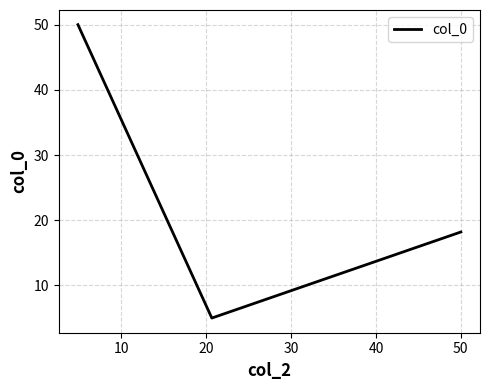

What is the maximum value shown in the chart?

50.0